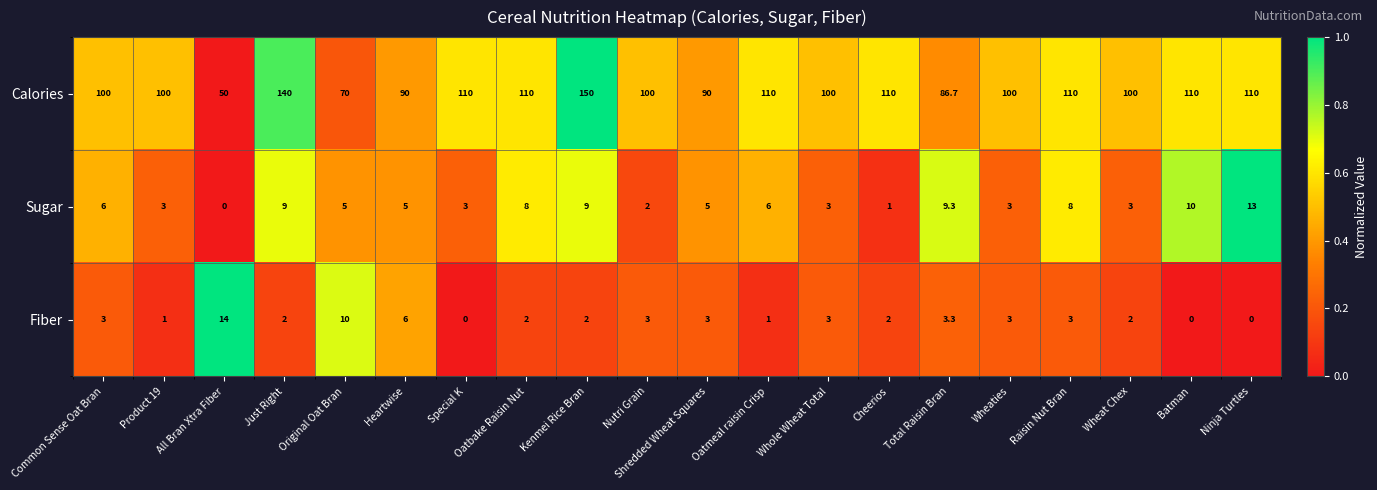

What is the difference between the highest and lowest values at Just Right?

138.0